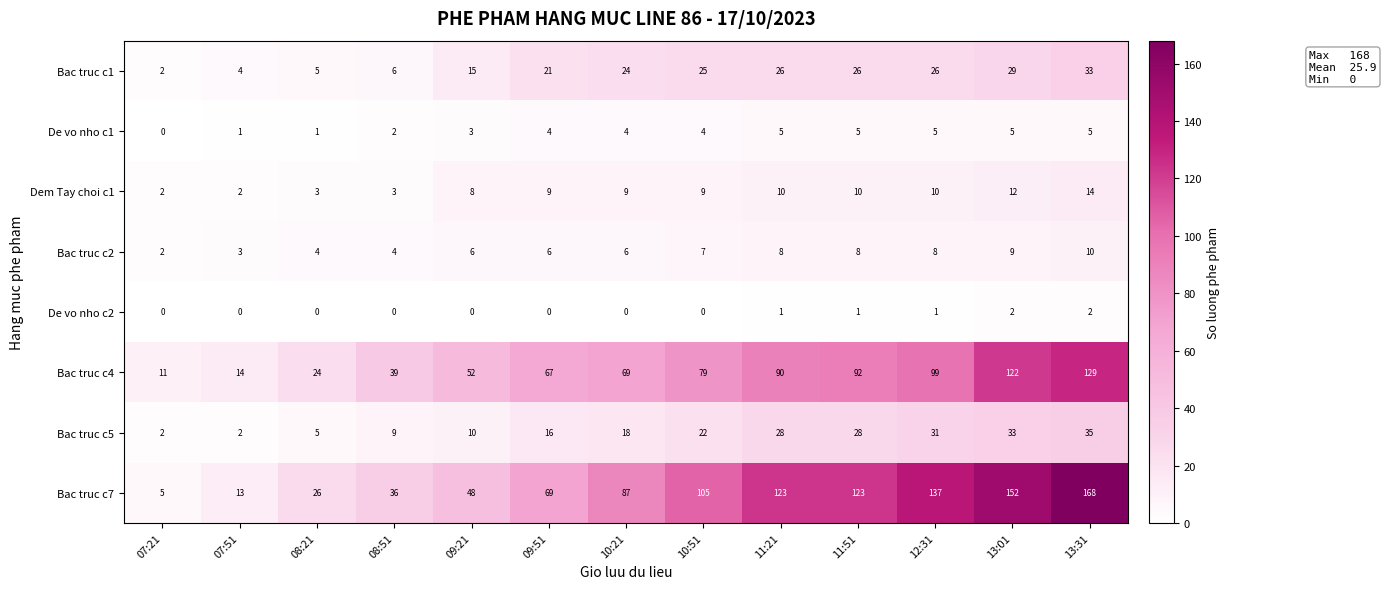

At which category does the chart reach its peak across all series?

13:31